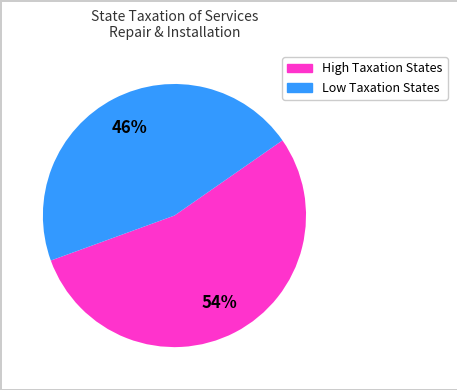

Is there any slice that represents more than half of the pie?

Yes